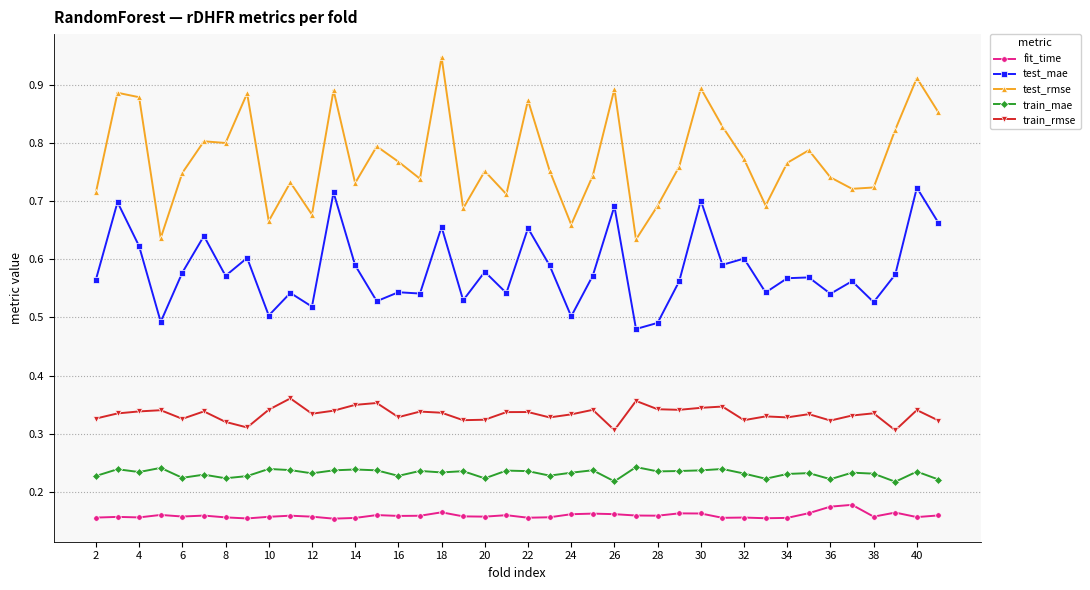

Count the train_rmse values in the range 0 to 1.

40